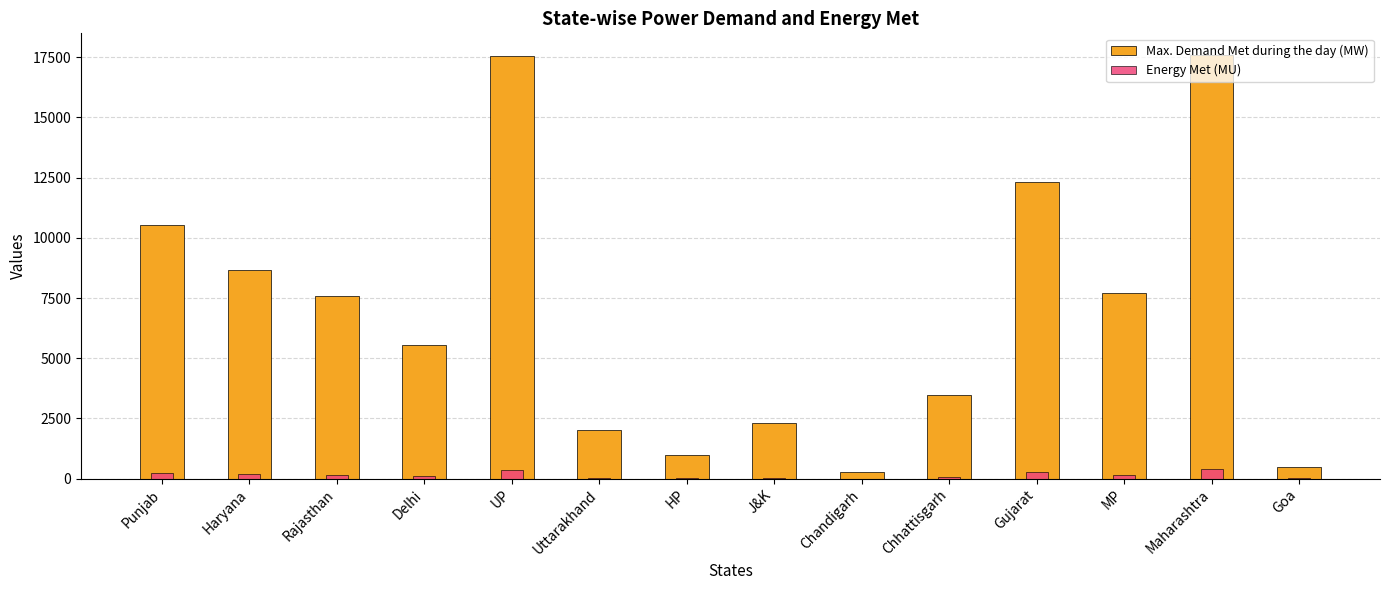

What is the smallest value displayed?

5.5